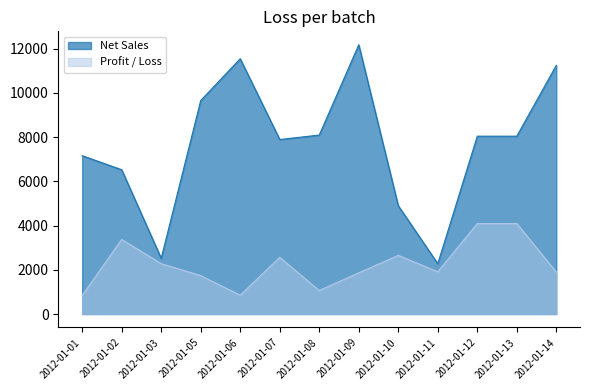

Reading left to right, transcribe all the data shown in this chart.

Net Sales: 2012-01-01=7164.0	2012-01-02=6528.0	2012-01-03=2520.0	2012-01-05=9660.0	2012-01-06=11550.0	2012-01-07=7896.0	2012-01-08=8095.5	2012-01-09=12180.0	2012-01-10=4900.5	2012-01-11=2277.0	2012-01-12=8046.0	2012-01-13=8046.0	2012-01-14=11250.0
Profit / Loss: 2012-01-01=844.2	2012-01-02=3376.6	2012-01-03=2280.0	2012-01-05=1737.3	2012-01-06=854.7	2012-01-07=2565.1	2012-01-08=1063.2	2012-01-09=1864.0	2012-01-10=2653.6	2012-01-11=1913.8	2012-01-12=4092.7	2012-01-13=4092.7	2012-01-14=1900.8